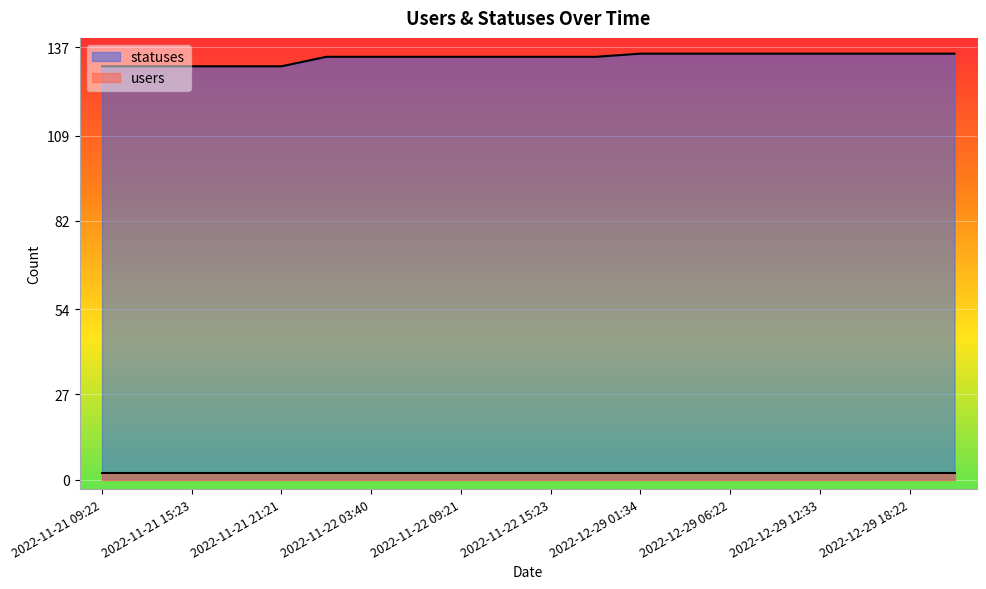

Reading left to right, transcribe all the data shown in this chart.

131	131	131	131	131	134	134	134	134	134	134	134	135	135	135	135	135	135	135	135